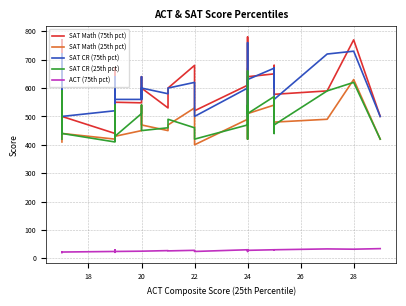

True or false: SAT CR (75th pct) and SAT Math (25th pct) intersect in this chart.

False